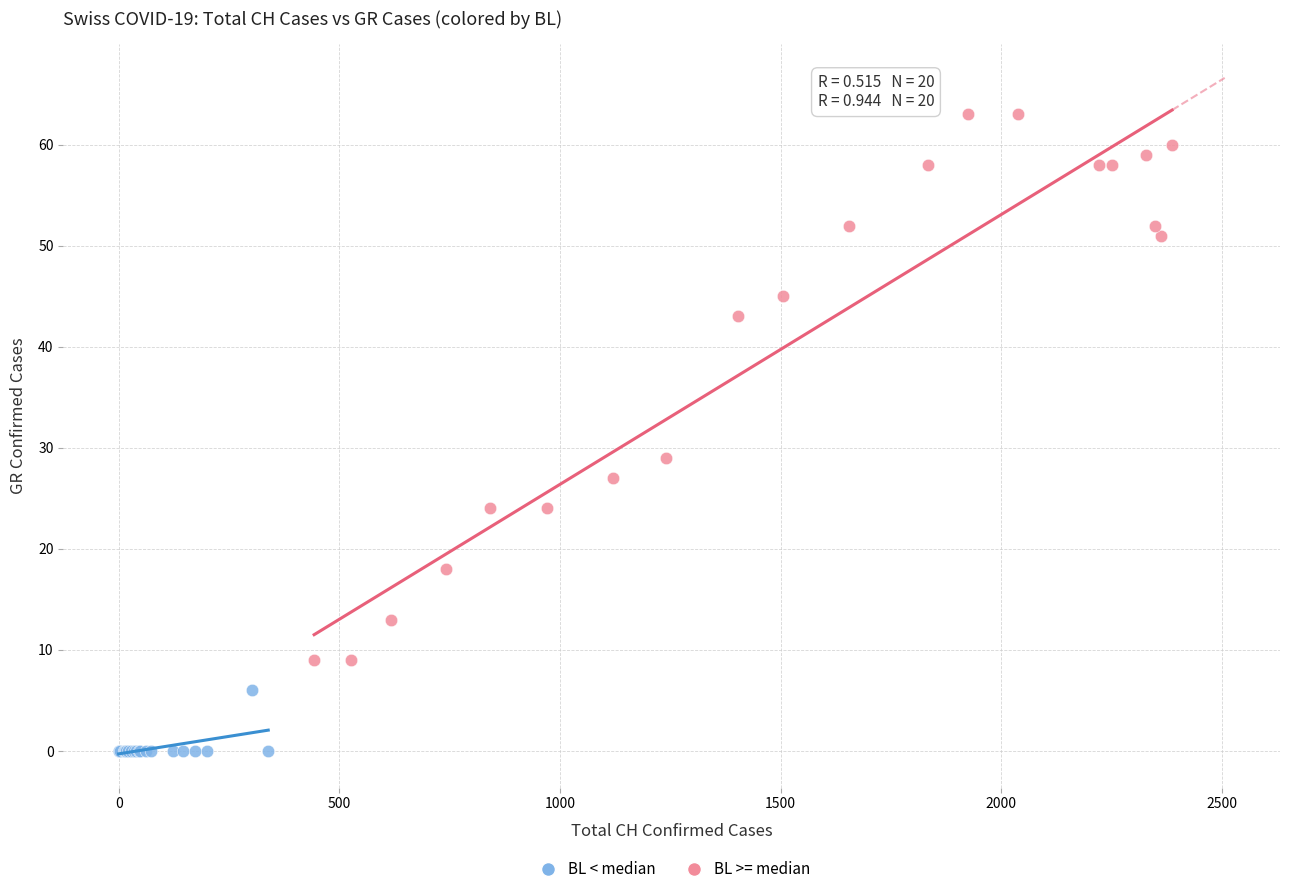

Which series contains the highest Y value?

BL >= median